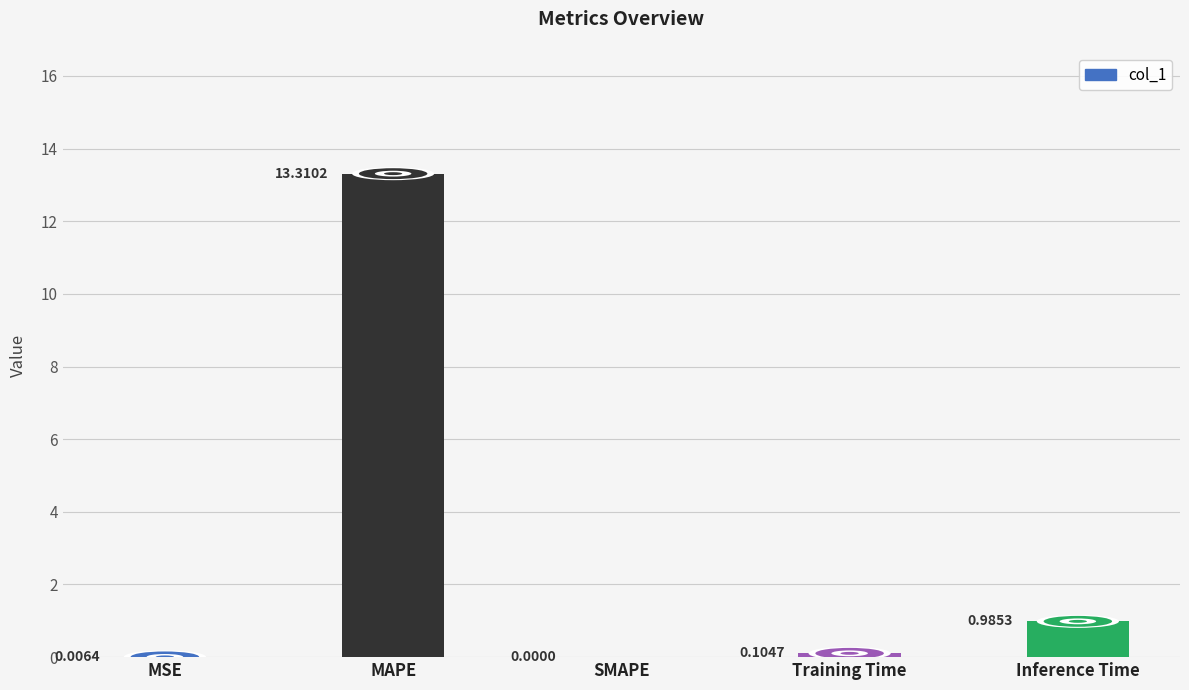

Where is the data nearest to the value 6?

Inference Time